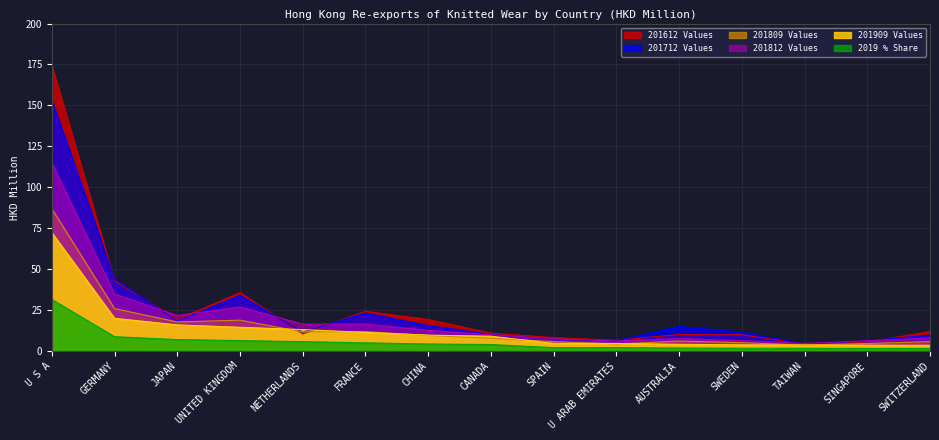

The value of 201809 at GERMANY is 25.9. True or false?

True